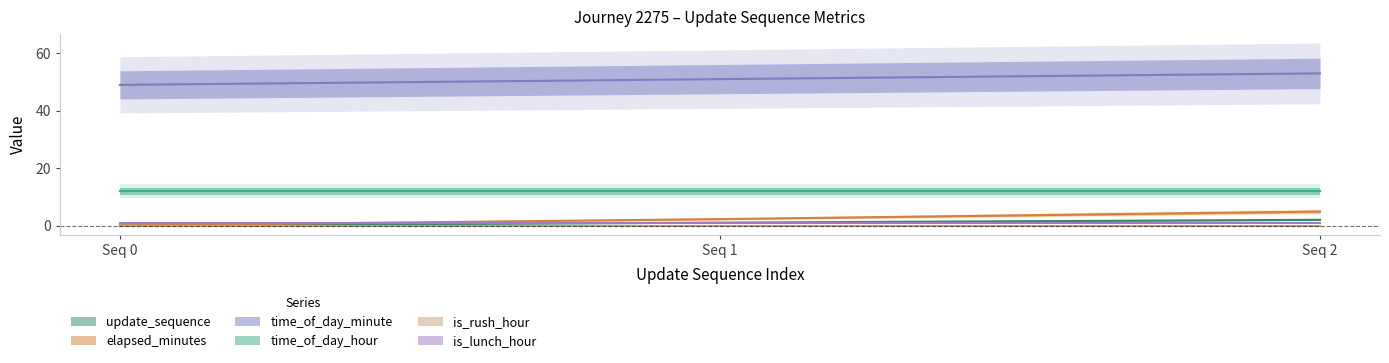

At how many categories does at least one series exceed 36?

3